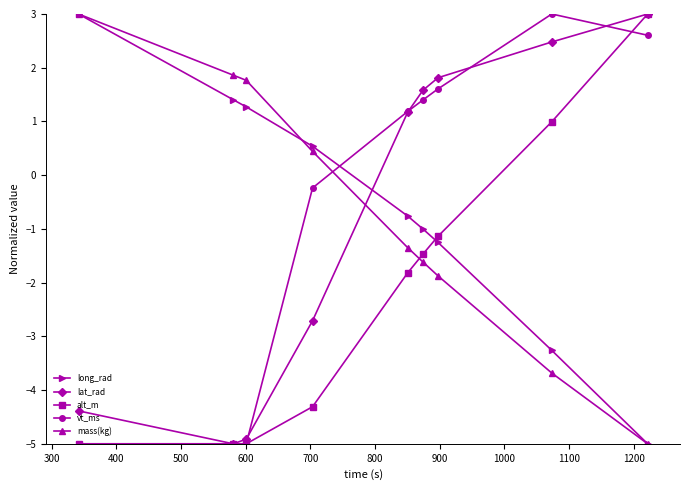

What is the value of the vt_ms point at the 6th from the left?

1.4